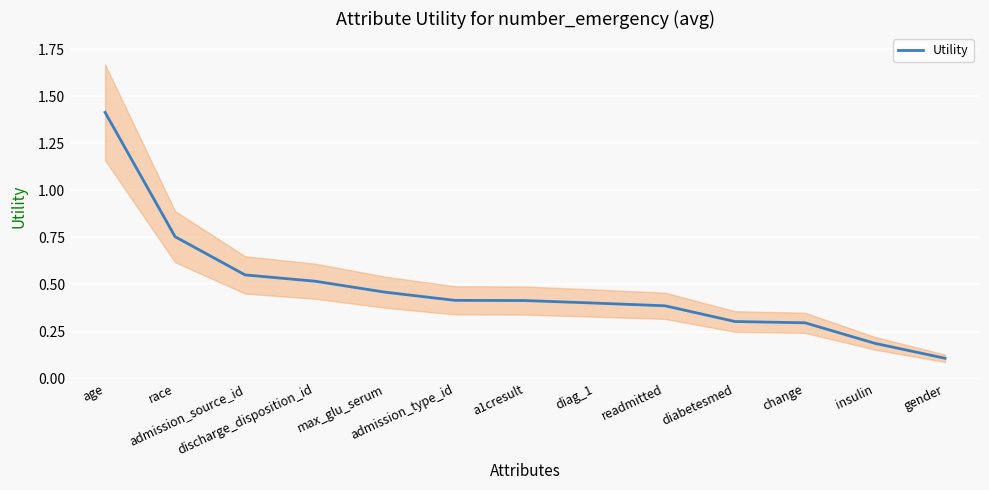

Is it true that the value at diag_1 is 0.1?

False